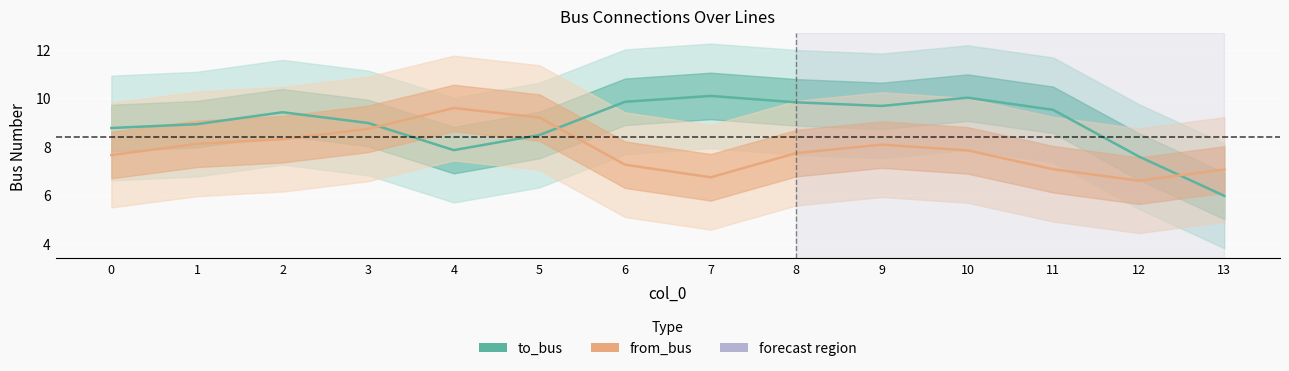

What is the difference between the maximum and minimum values in the to_bus series?

4.1